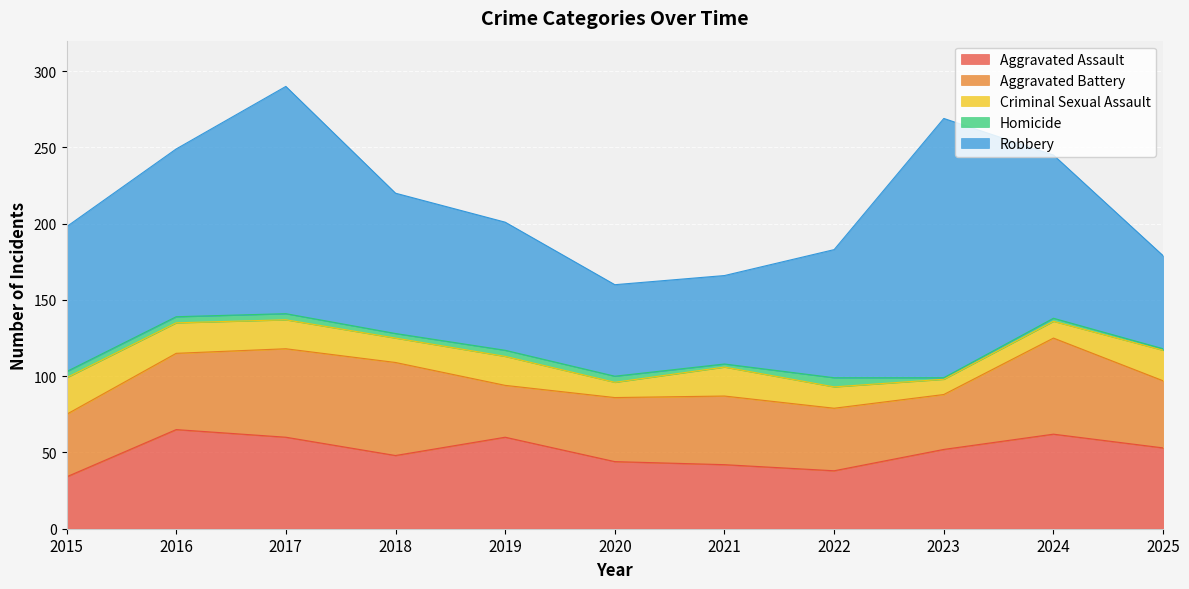

What is the average value of the Homicide series?

3